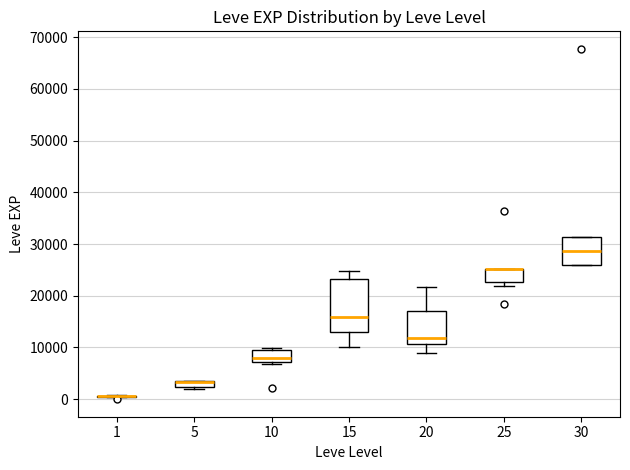

Comparing the boxes themselves (not the whiskers), which one is the tallest?

15